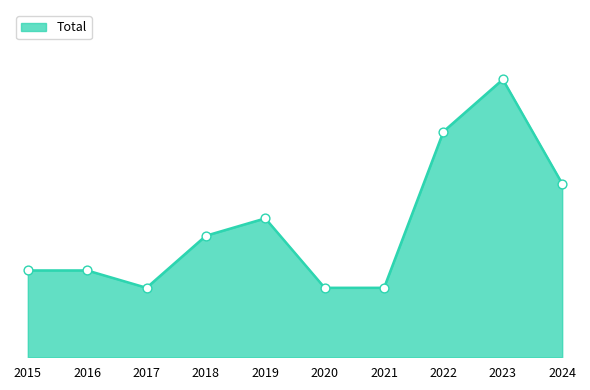

Which has a higher value, 2018 or 2019?

2019